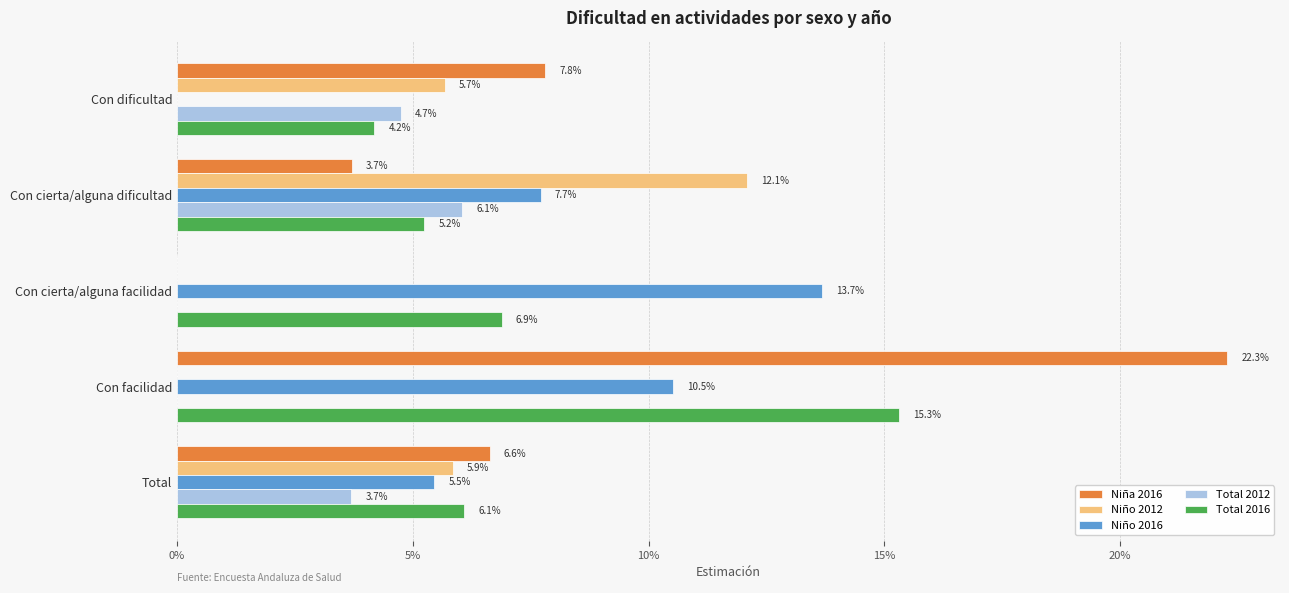

What are all the series names shown in the legend?

Niña 2016, Niño 2012, Niño 2016, Total 2012, Total 2016